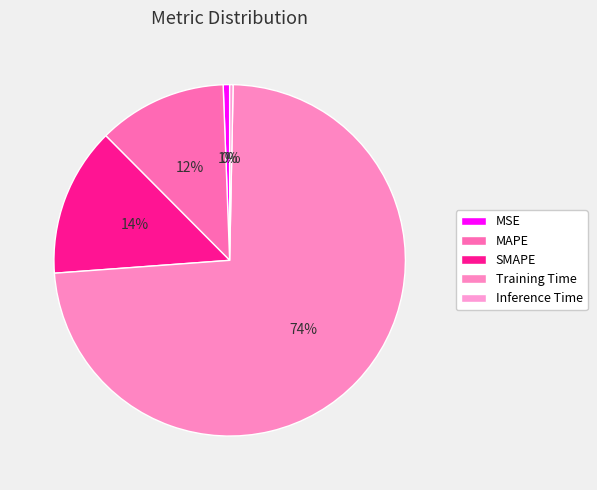

Is it true that SMAPE is 1% of the pie?

False